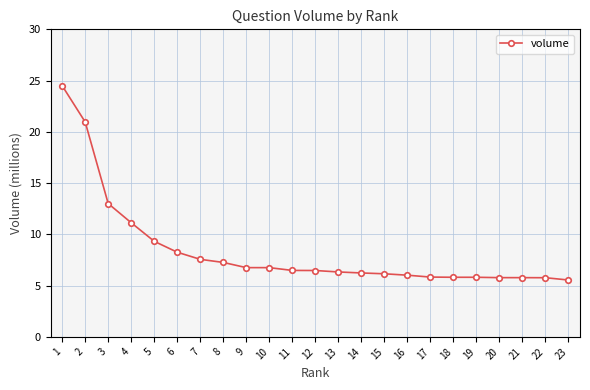

What is the change in value from 6 to 14?

-2.0